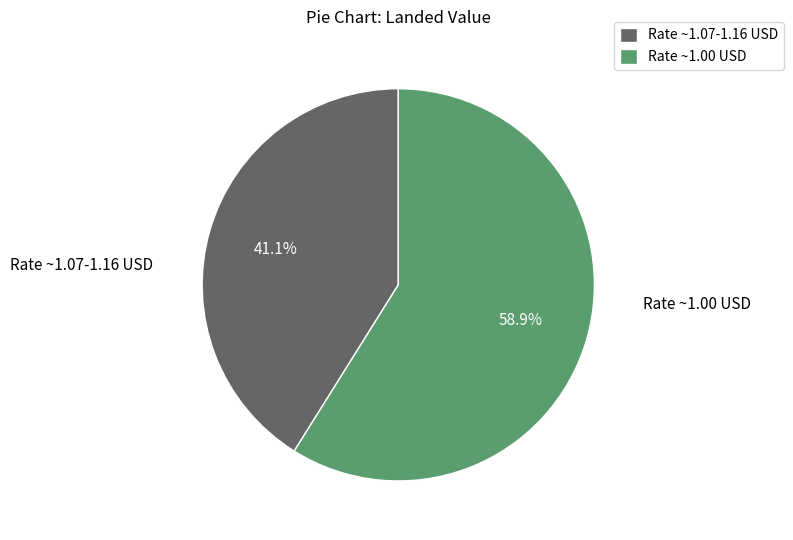

What is the smallest slice in the pie chart?

Rate ~1.07-1.16 USD